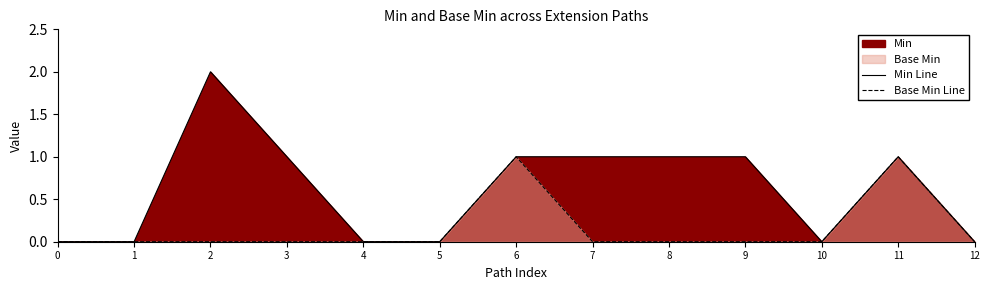

What is the value of the Min Line point at the 7th from the left?

1